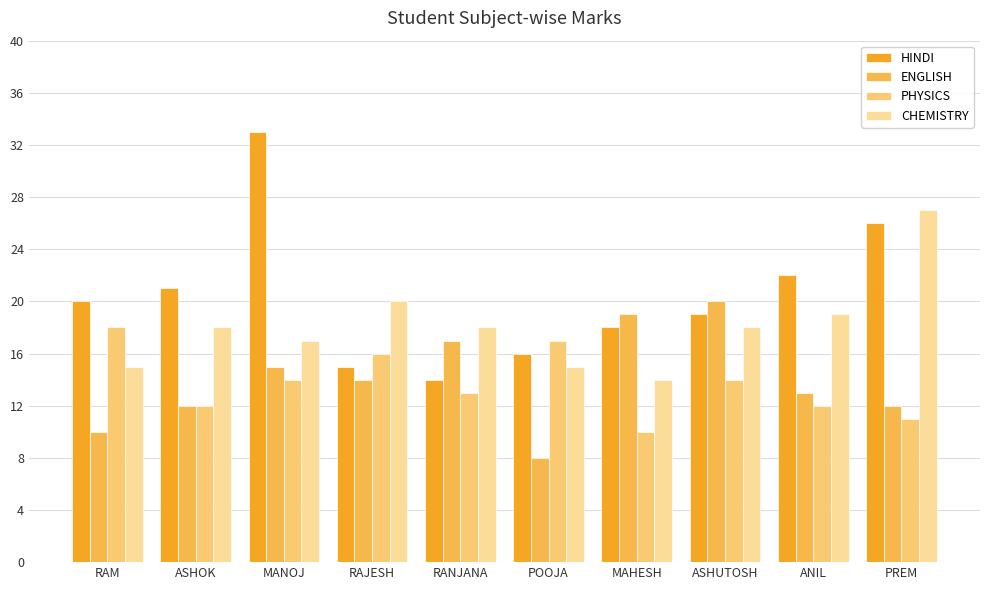

Reading left to right, transcribe all the data shown in this chart.

HINDI: RAM=20	ASHOK=21	MANOJ=33	RAJESH=15	RANJANA=14	POOJA=16	MAHESH=18	ASHUTOSH=19	ANIL=22	PREM=26
ENGLISH: RAM=10	ASHOK=12	MANOJ=15	RAJESH=14	RANJANA=17	POOJA=8	MAHESH=19	ASHUTOSH=20	ANIL=13	PREM=12
PHYSICS: RAM=18	ASHOK=12	MANOJ=14	RAJESH=16	RANJANA=13	POOJA=17	MAHESH=10	ASHUTOSH=14	ANIL=12	PREM=11
CHEMISTRY: RAM=15	ASHOK=18	MANOJ=17	RAJESH=20	RANJANA=18	POOJA=15	MAHESH=14	ASHUTOSH=18	ANIL=19	PREM=27